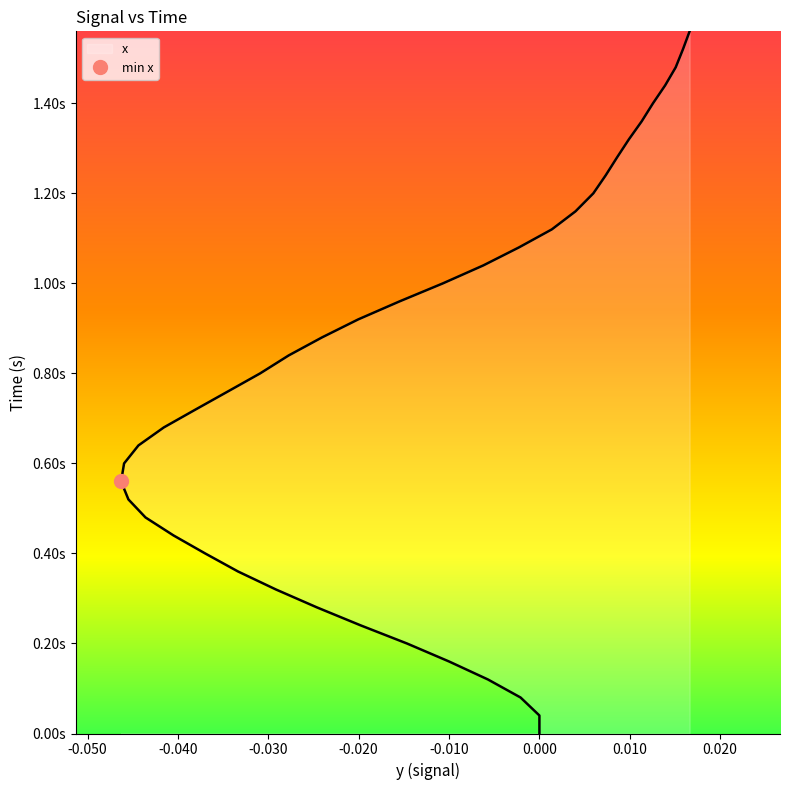

True or false: there are more than 2 points higher than both neighbors.

False